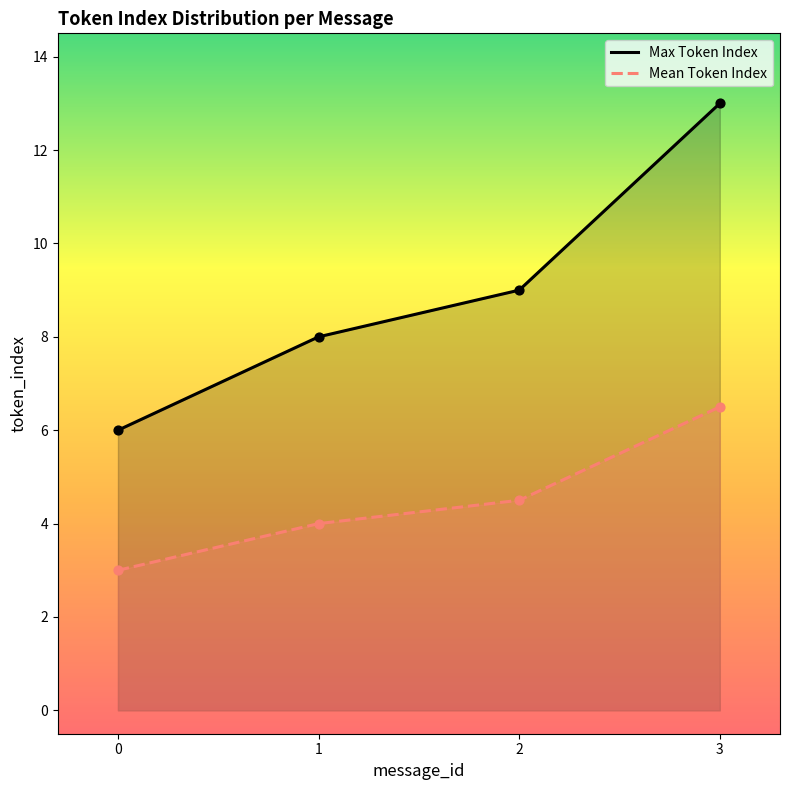

Which series reaches the maximum Y coordinate?

Max Token Index